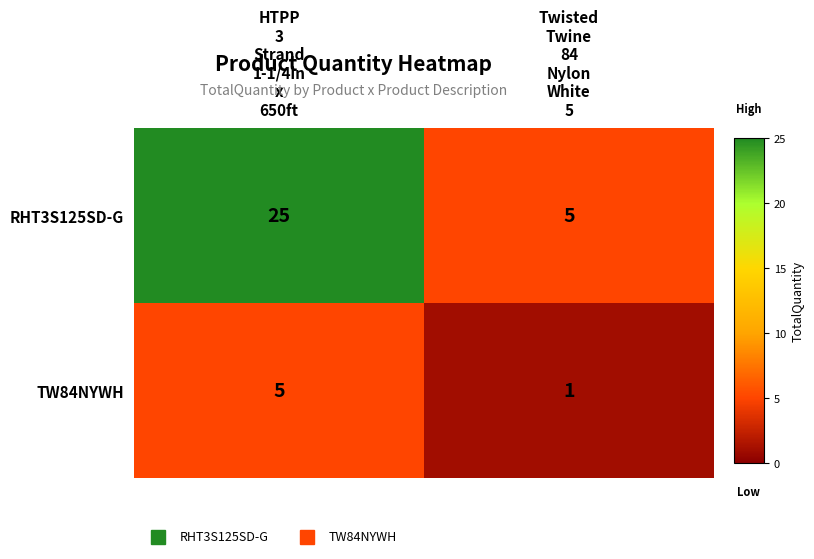

What is the highest value of the TW84NYWH series?

5